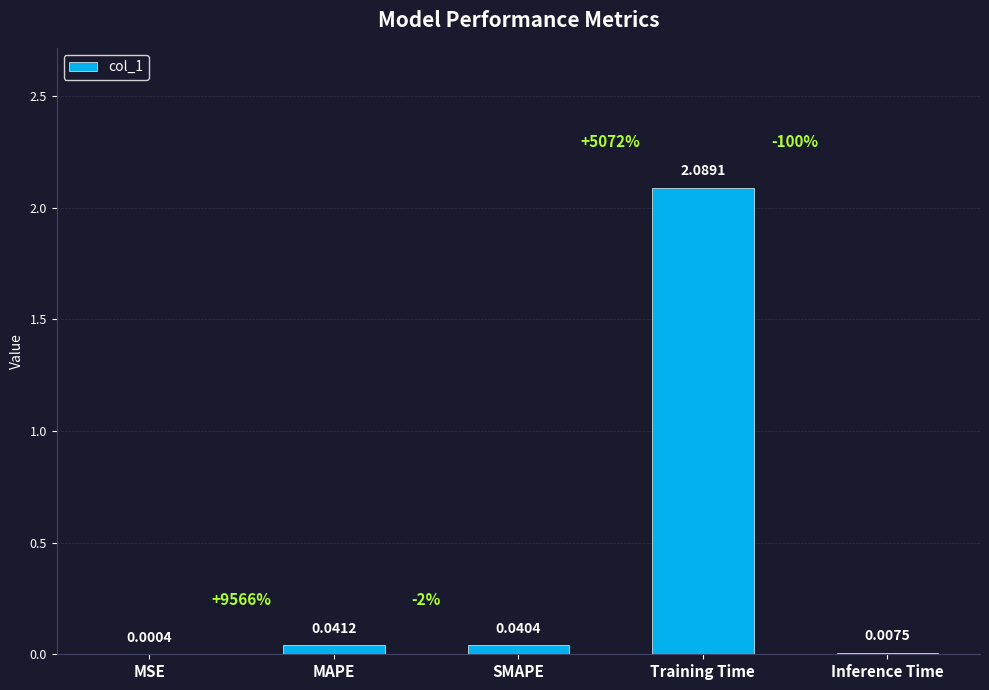

The value at Training Time is 3.5. True or false?

False